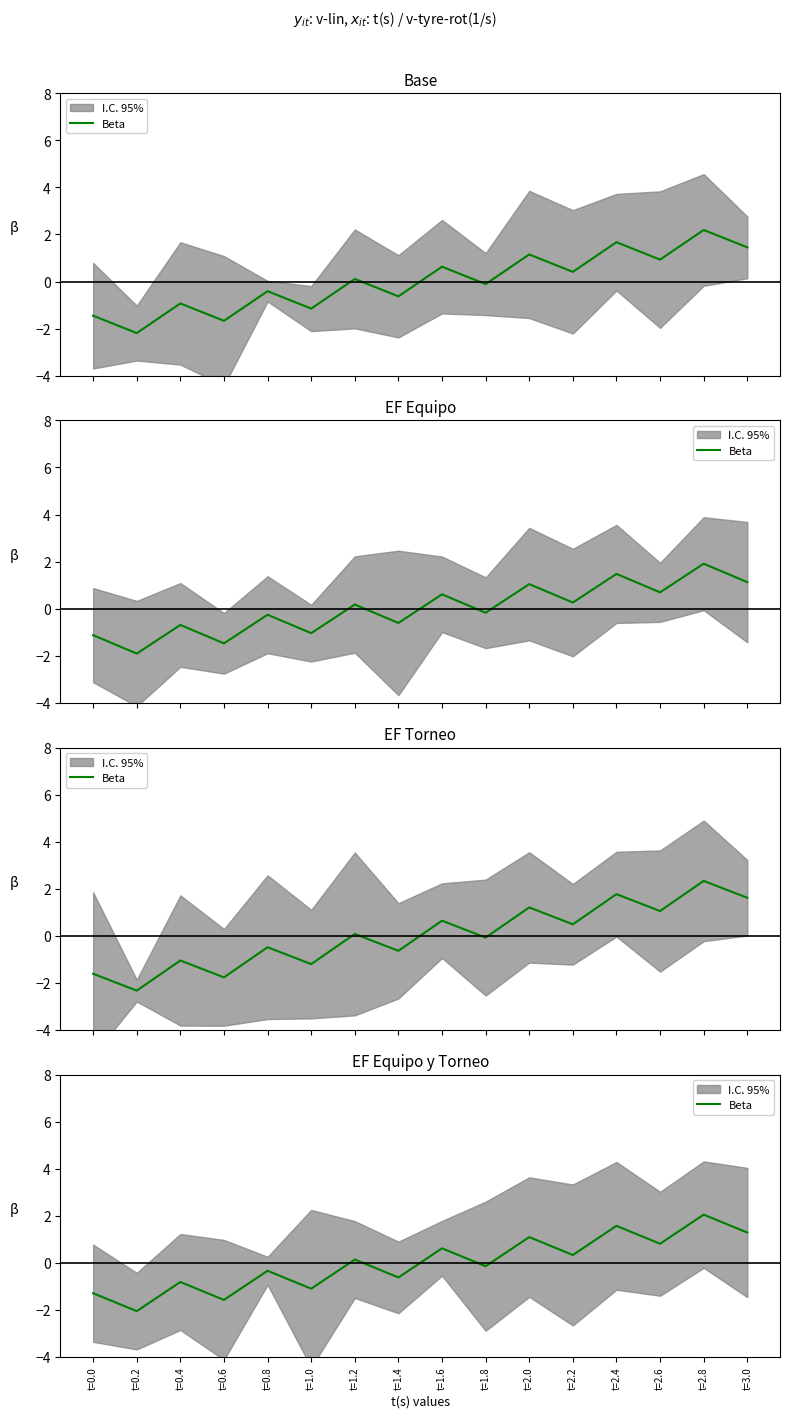

What position from the right is t=1.6?

8